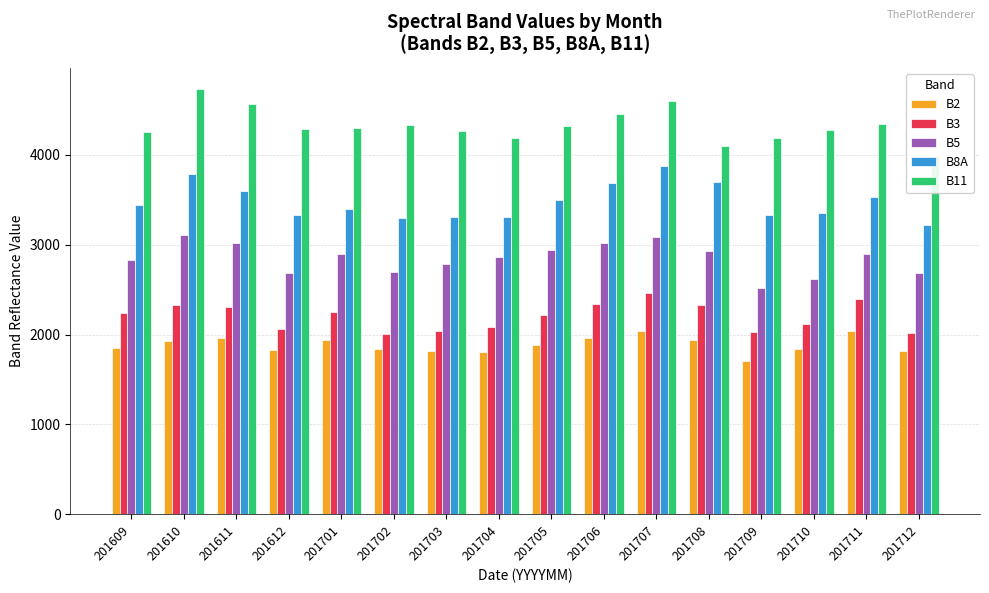

The value of B2 at 201610 is 2758. True or false?

False